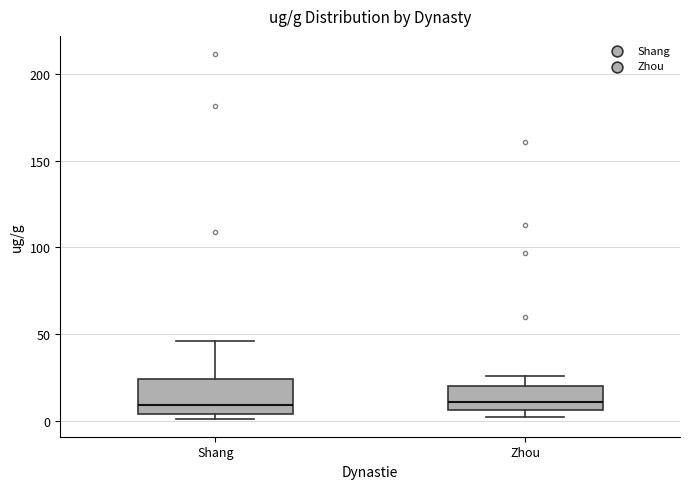

Where does the upper whisker of the box for Shang end on the y-axis? The values are not printed on the chart, so give them approximately, as read against the axis.

45